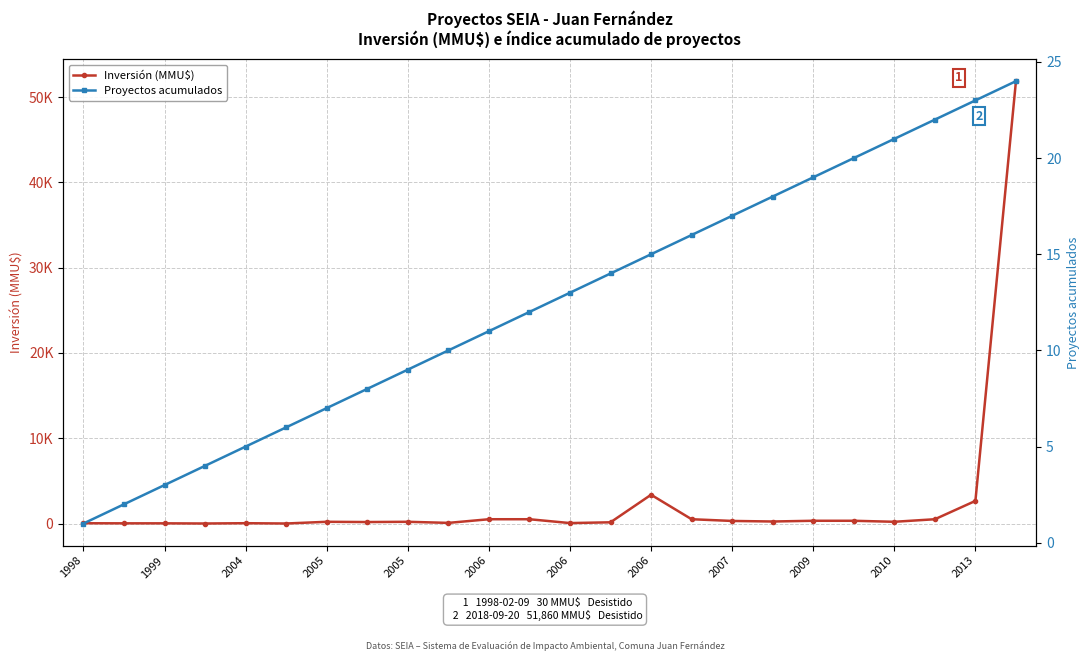

In Inversión (MMU$), how many points are lower than both neighbors (excluding endpoints)?

7